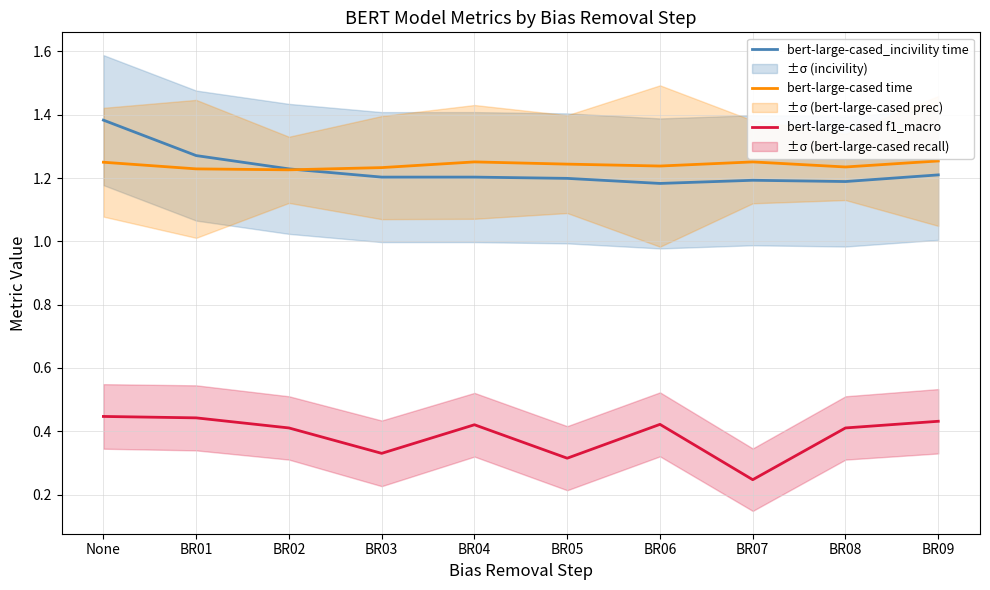

True or false: bert-large-cased_incivility time and bert-large-cased f1_macro cross at least once.

False